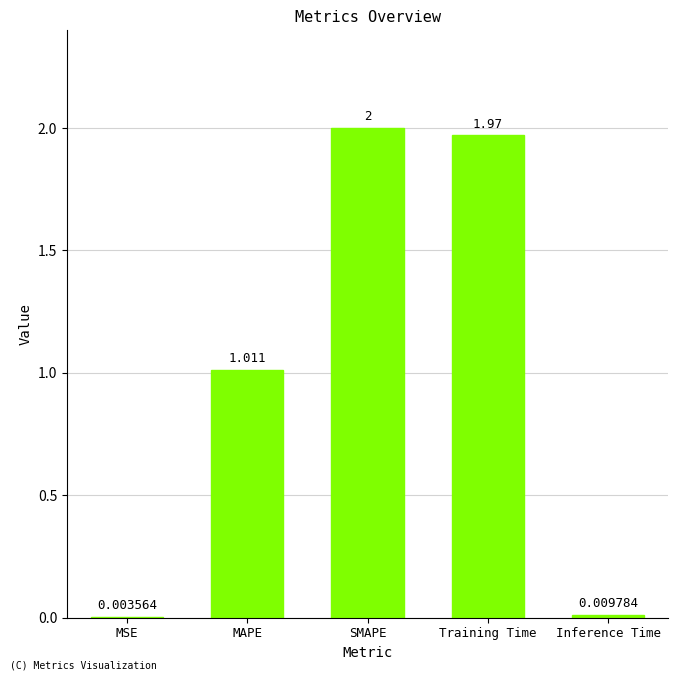

At which category does the chart reach its peak across all series?

SMAPE